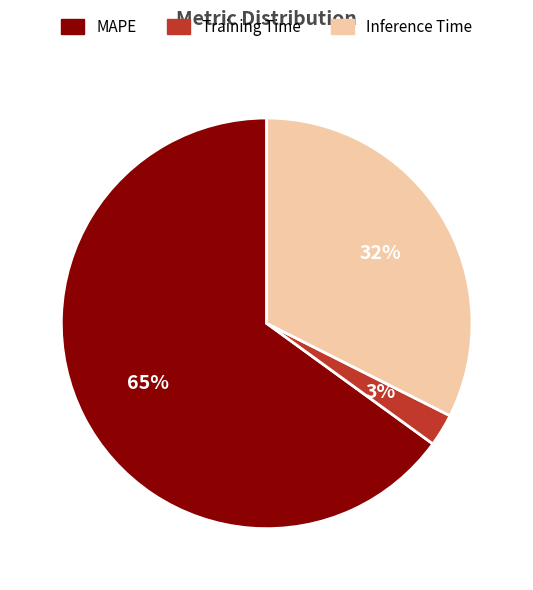

Count the number of slices in the pie.

3